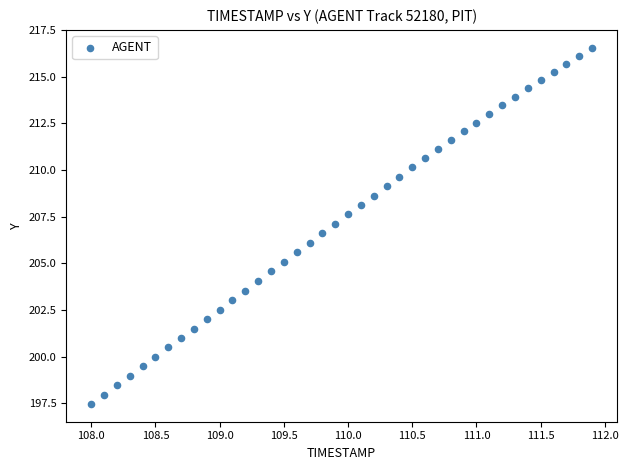

What is the range of Y values (max minus min)?

19.1